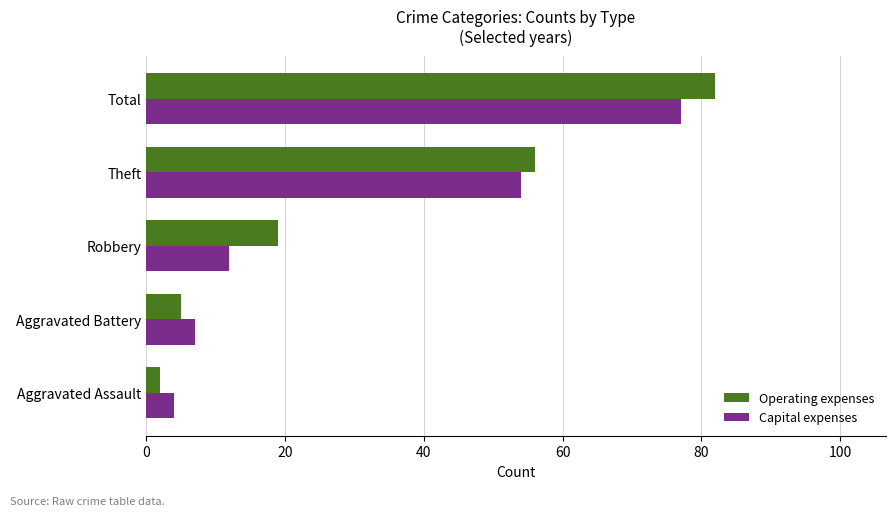

Which series has the largest range (max minus min)?

Operating expenses